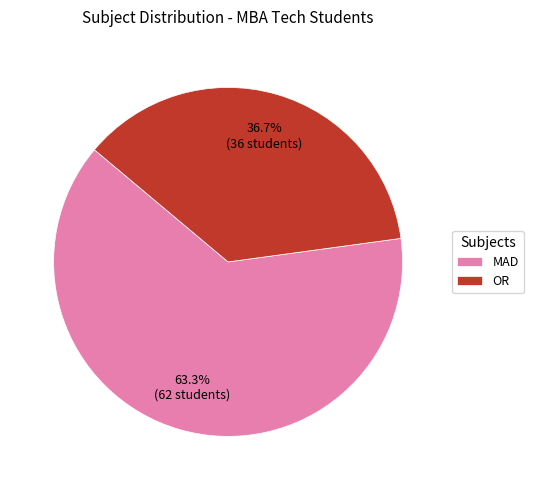

How many slices are in this pie chart?

2